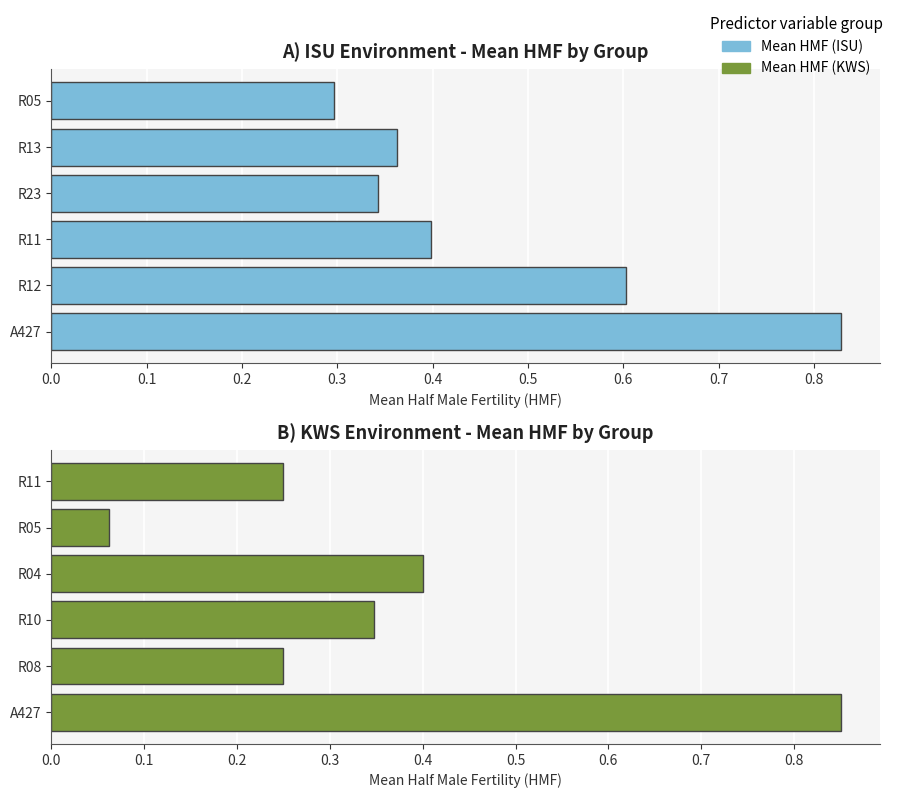

What is the value of the Mean HMF (KWS) bar at the 1st from the left?

0.8